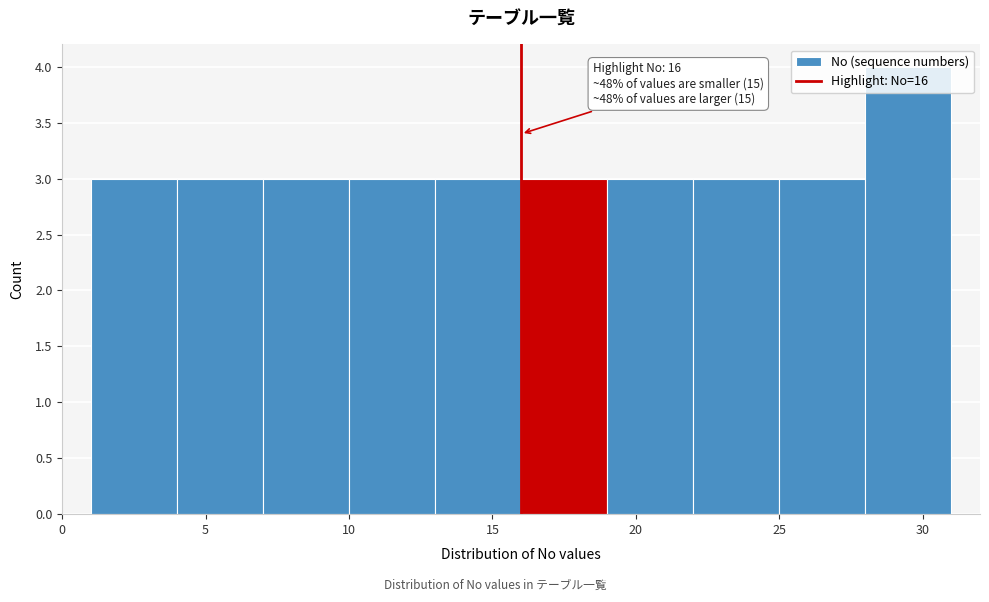

Over which range of the x-axis is the bar tallest?

28 to 31